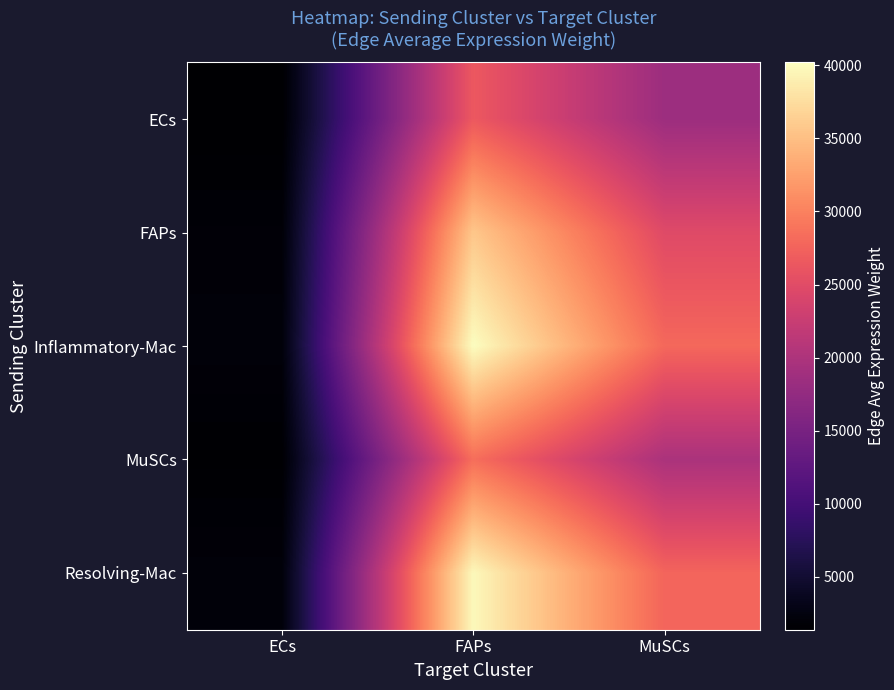

At ECs, list the series in order from smallest to largest.

ECs, MuSCs, FAPs, Resolving-Mac, Inflammatory-Mac